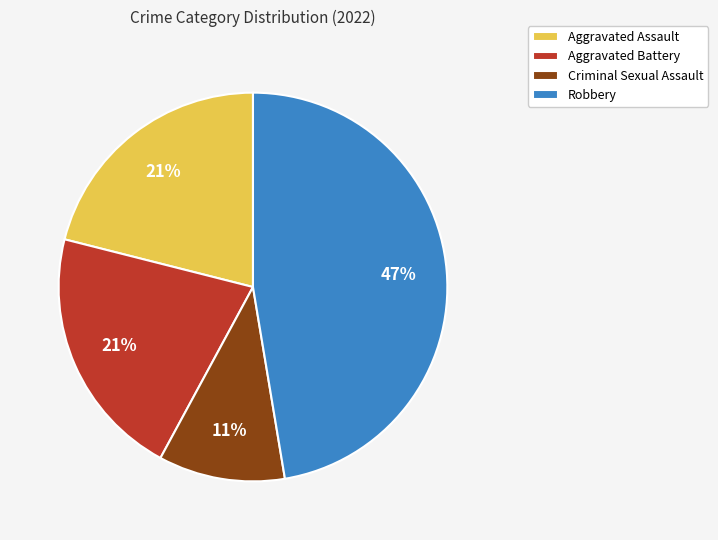

True or false: Aggravated Assault accounts for 21% of the total.

True